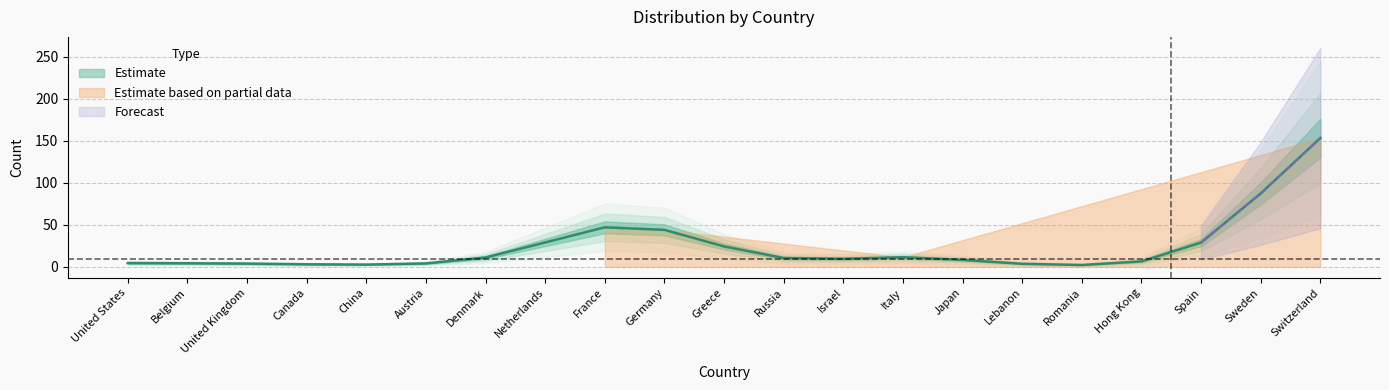

The chart shows a value of 5 at Austria. True or false?

True